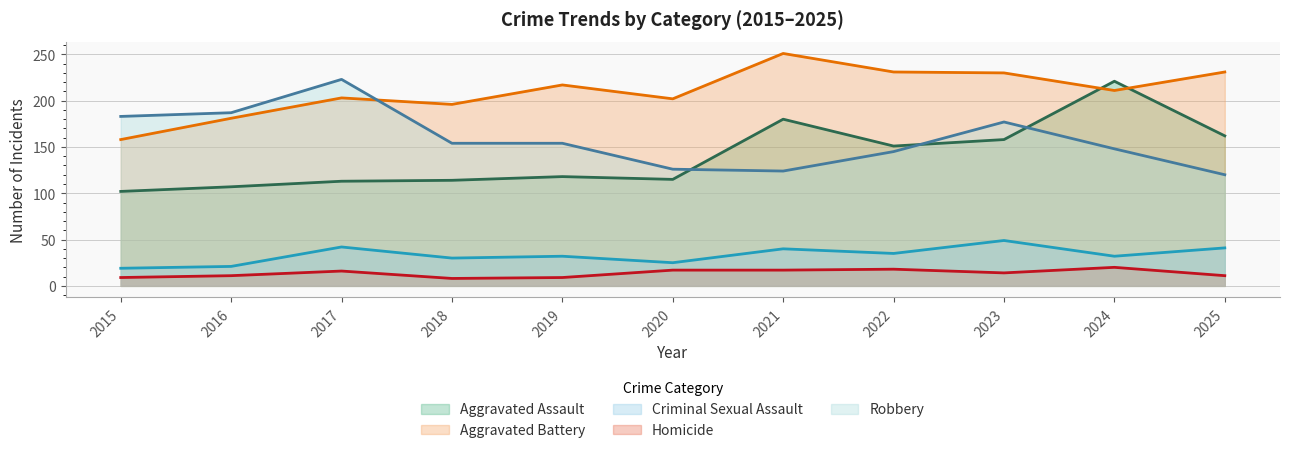

True or false: Aggravated Battery and Homicide intersect in this chart.

False